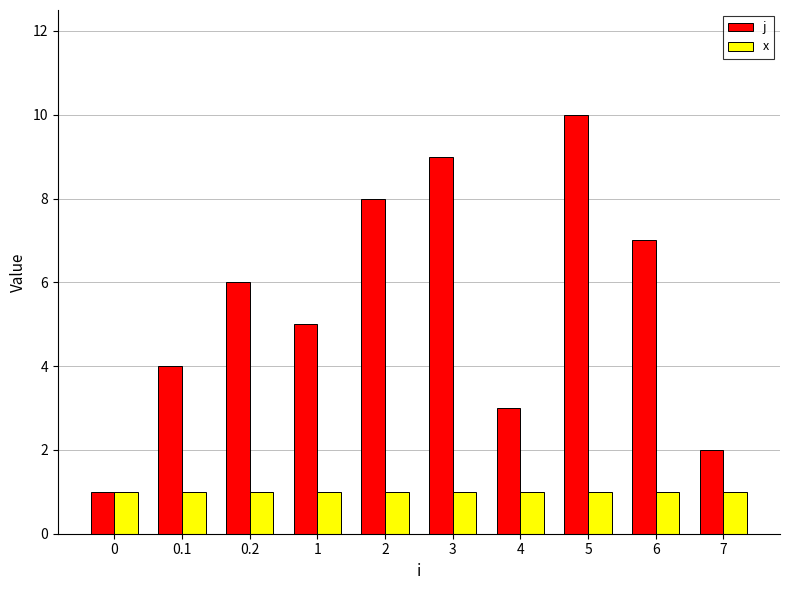

Which series has the largest total across all categories?

j